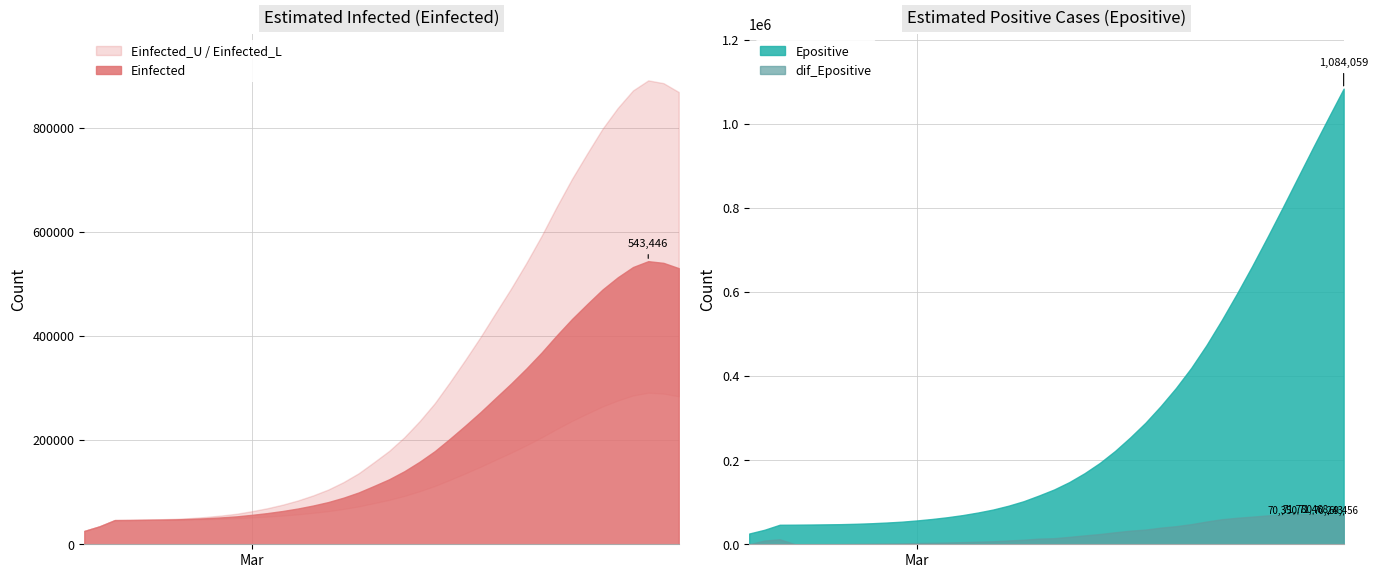

True or false: Einfected_L has a value of 47568.4 at 2020-02-26.

True